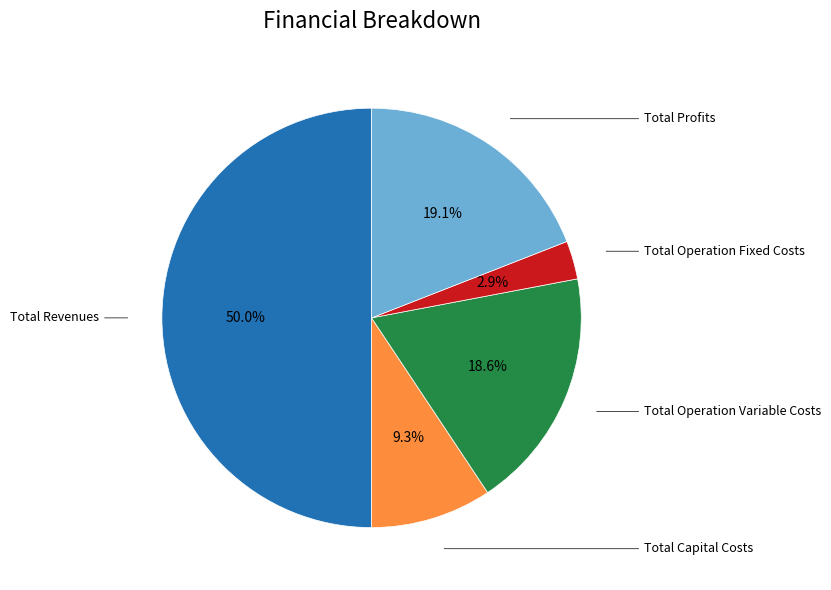

To the nearest percent, what is the difference between the largest and smallest slice percentages?

47%